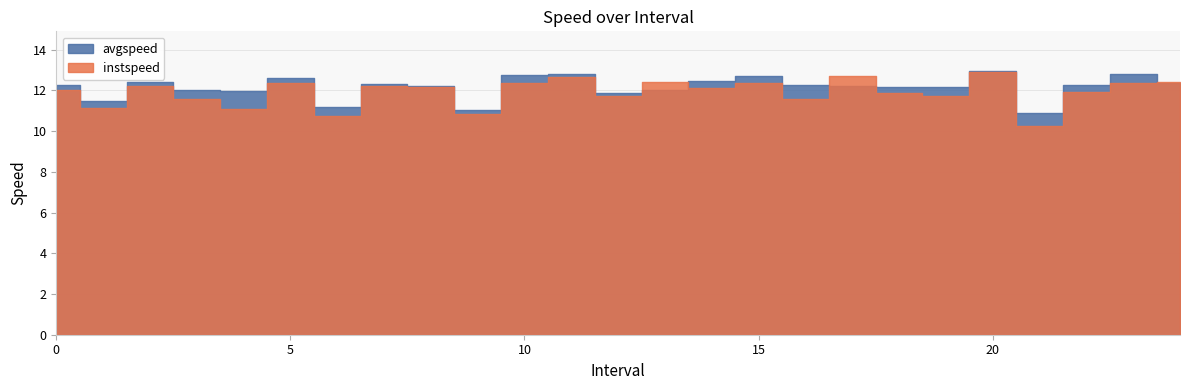

At which category is the sum across all series the highest?

20.0